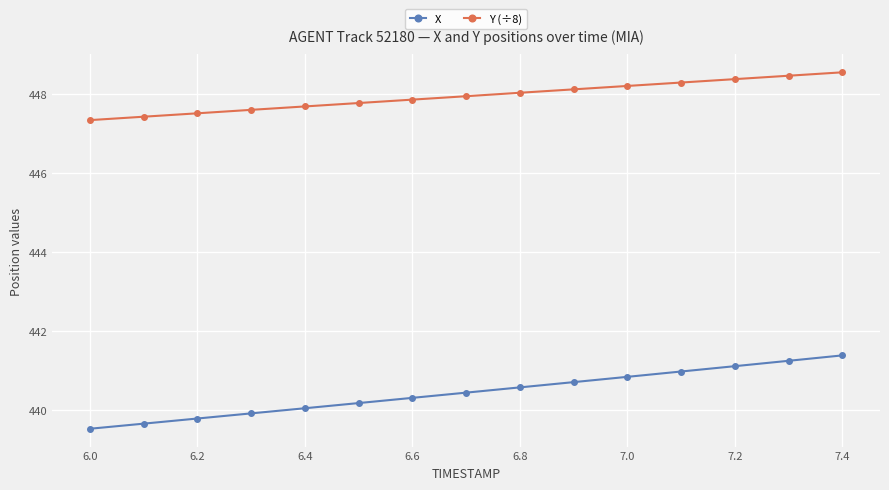

How many series are shown in this chart?

2